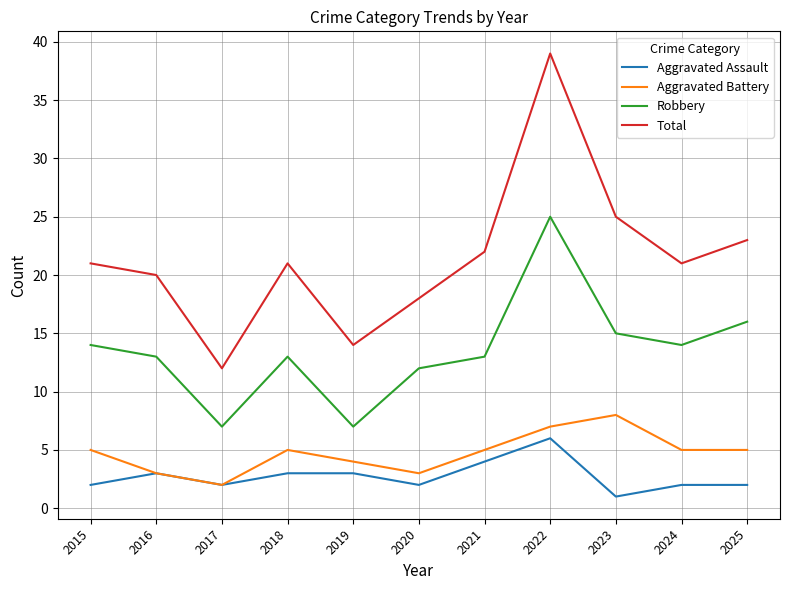

What is the spread (max minus min) of values at 2017?

10